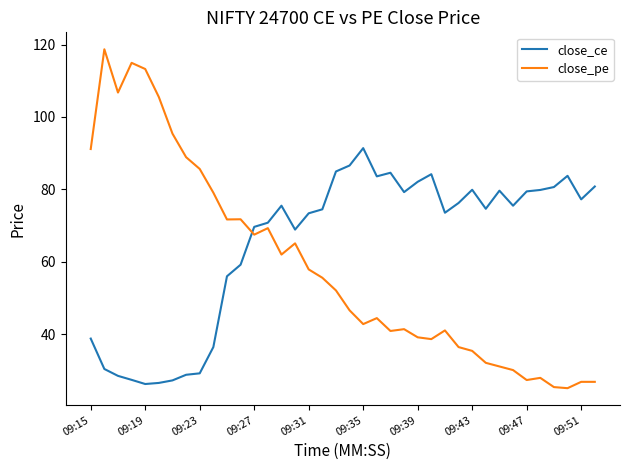

Which series has the largest total across all categories?

close_ce